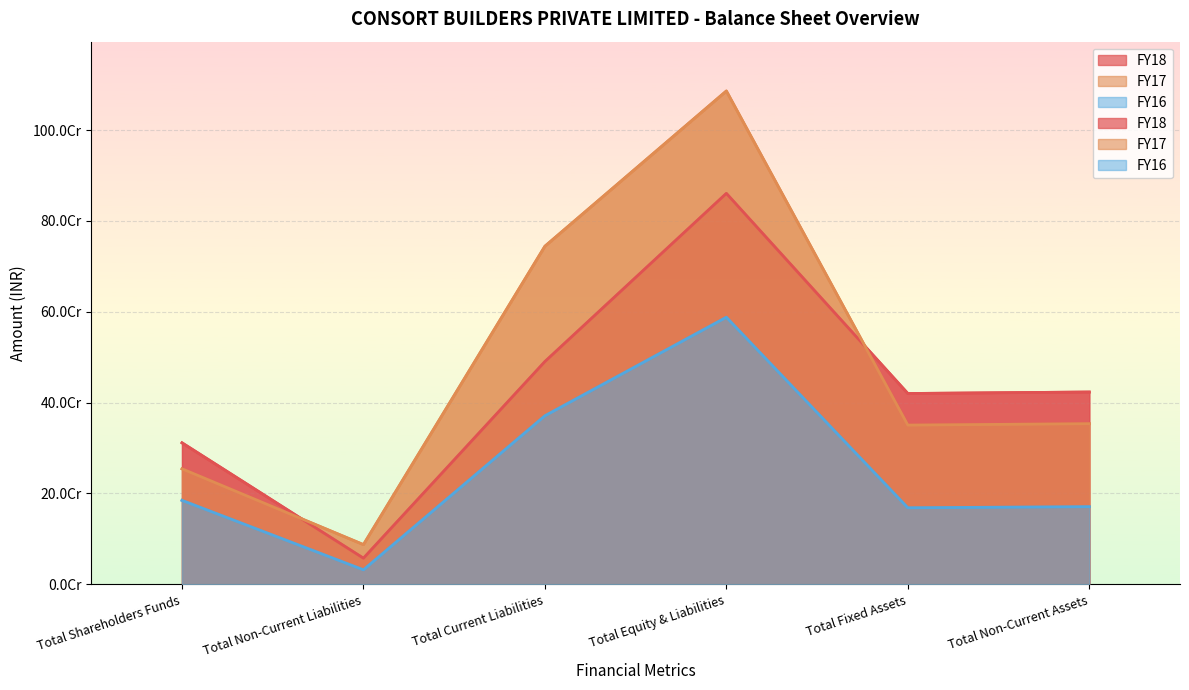

What is the difference between the highest and lowest values at Total Equity & Liabilities?

498007418